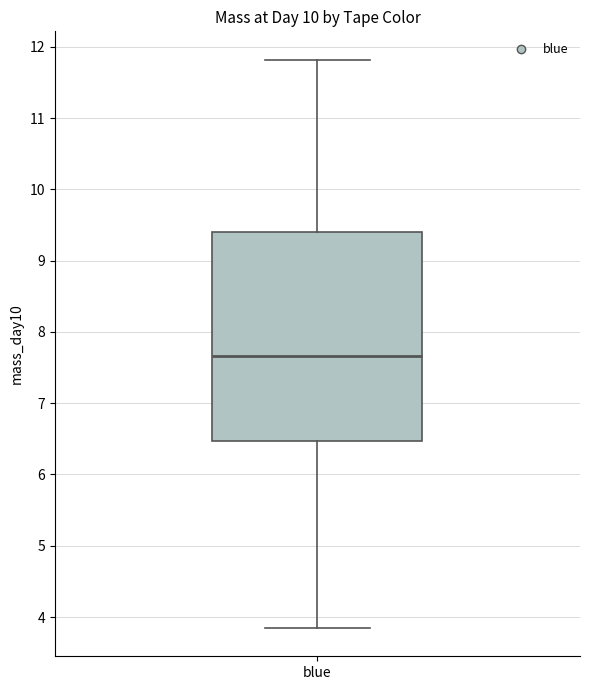

Transcribe this box plot: give where the median line is, the range the box spans, and where the two whiskers end, as read against the y-axis. The values are not printed on the chart, so give them approximately, as read against the axis.

median 7.7, box 6.5 to 9.4, whiskers 3.8 to 11.8